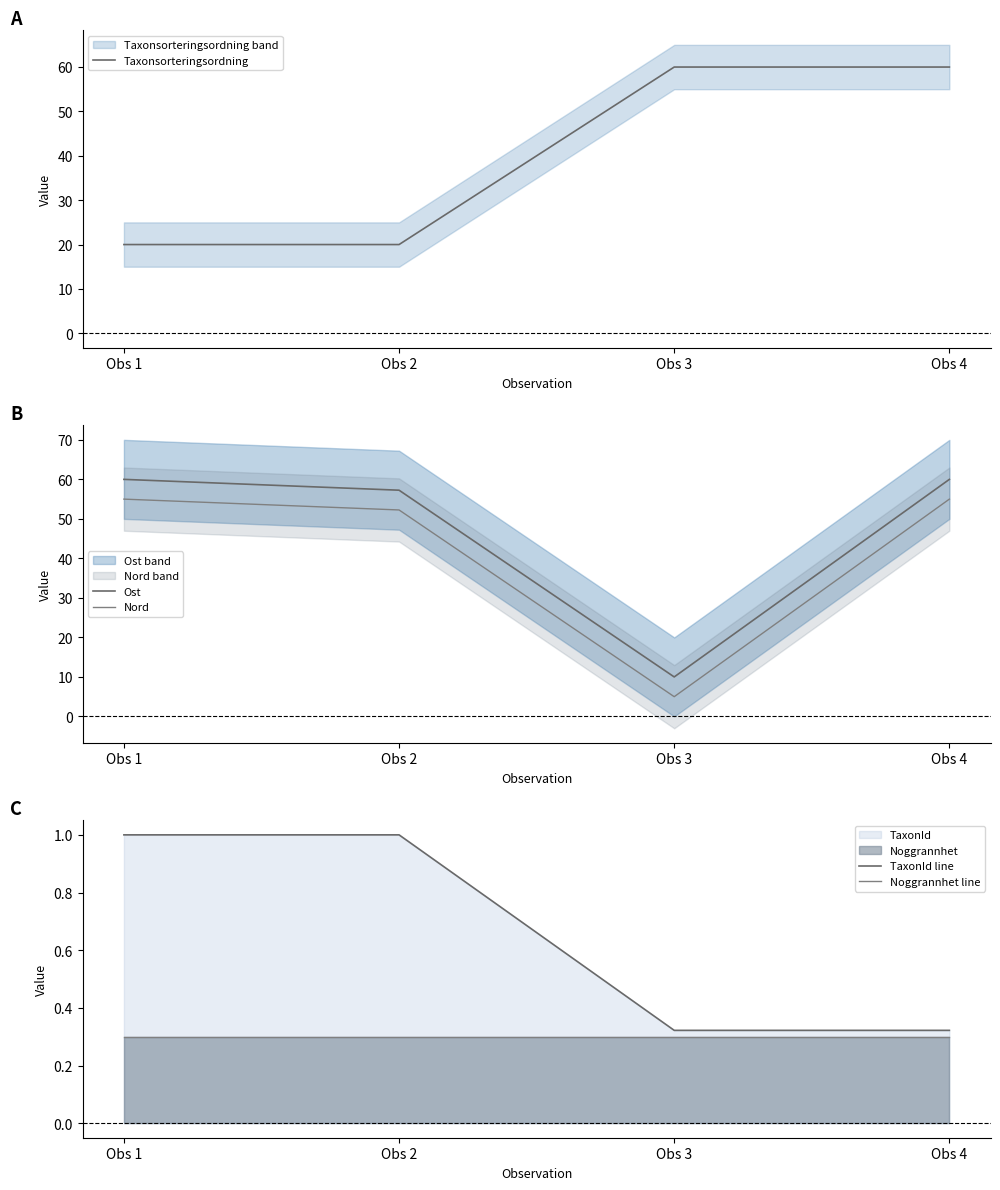

True or false: Nord has more than 1 interior local peaks.

False